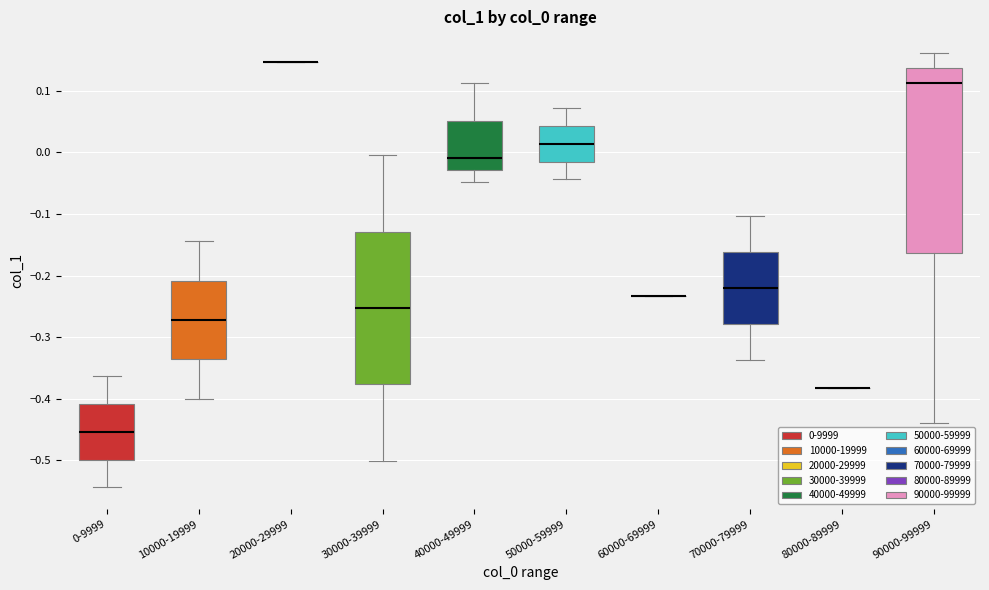

Which box is the tallest, from its lower edge to its upper edge?

90000-99999